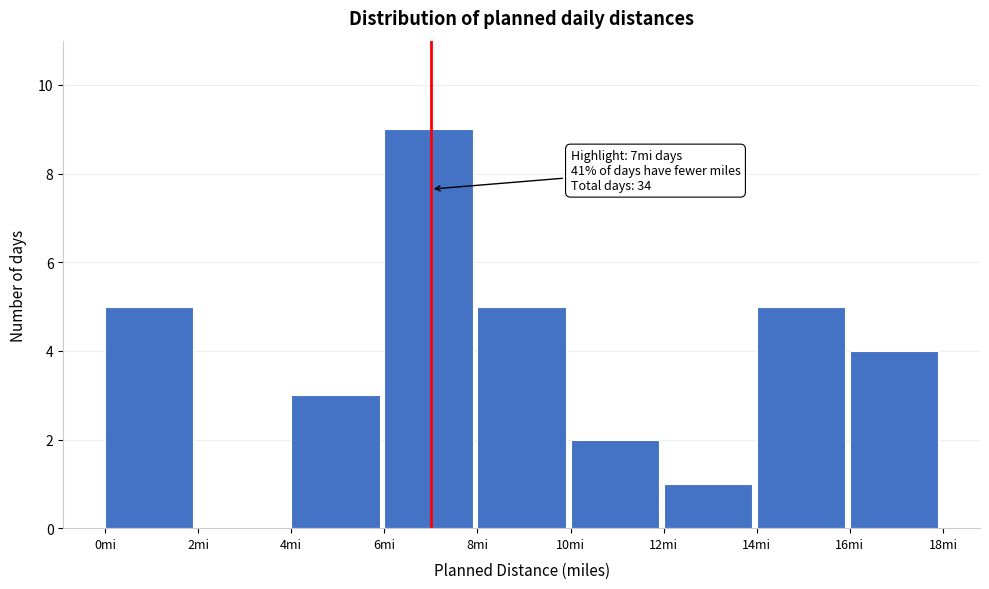

Over which range of the x-axis is the bar tallest?

6 to 8